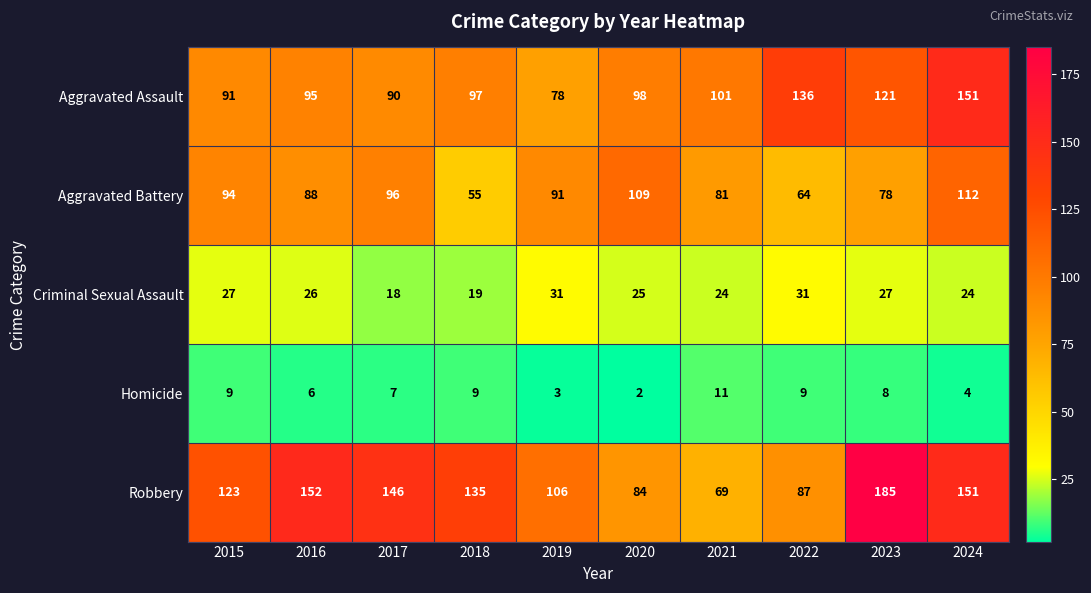

Which category has the lowest value across all series?

2020